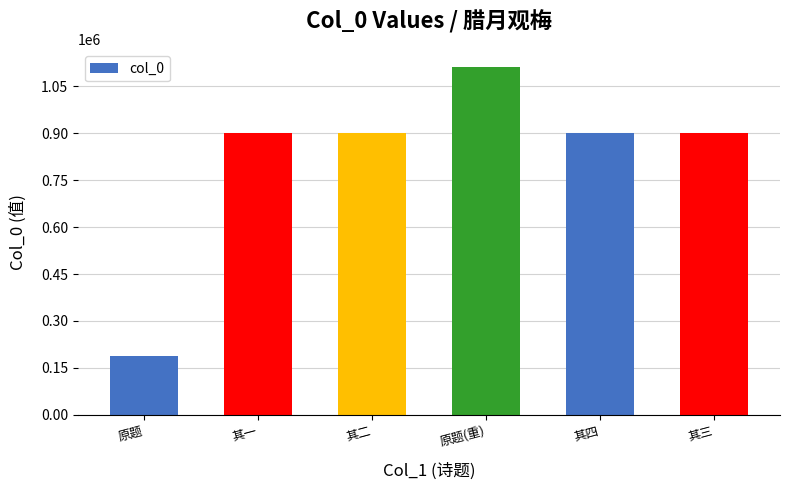

What value does the data have at 其二?

900292